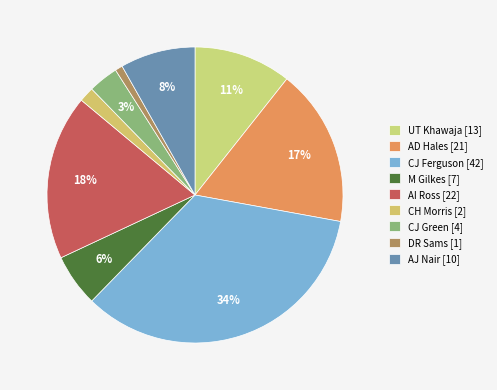

Is CH Morris the majority of the pie?

No